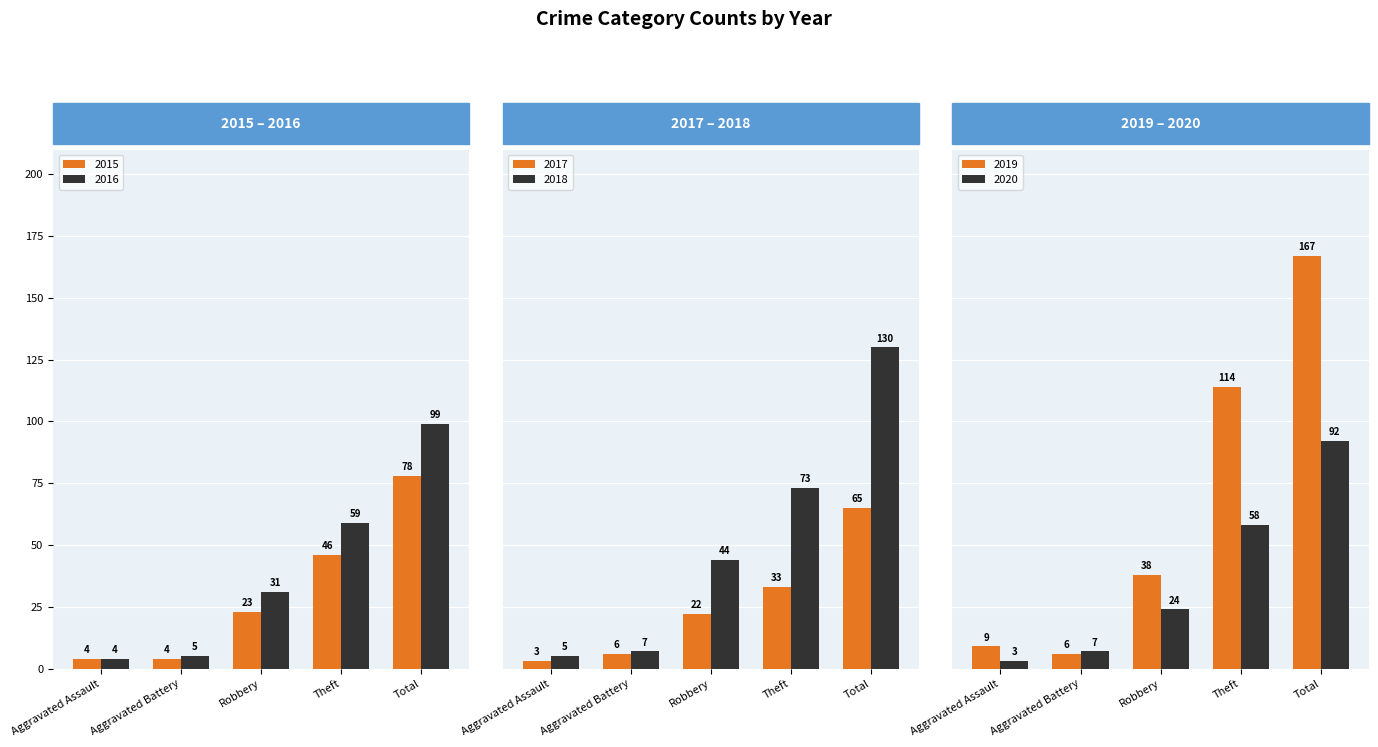

Which category has the lowest value in the 2020 series?

Aggravated Assault